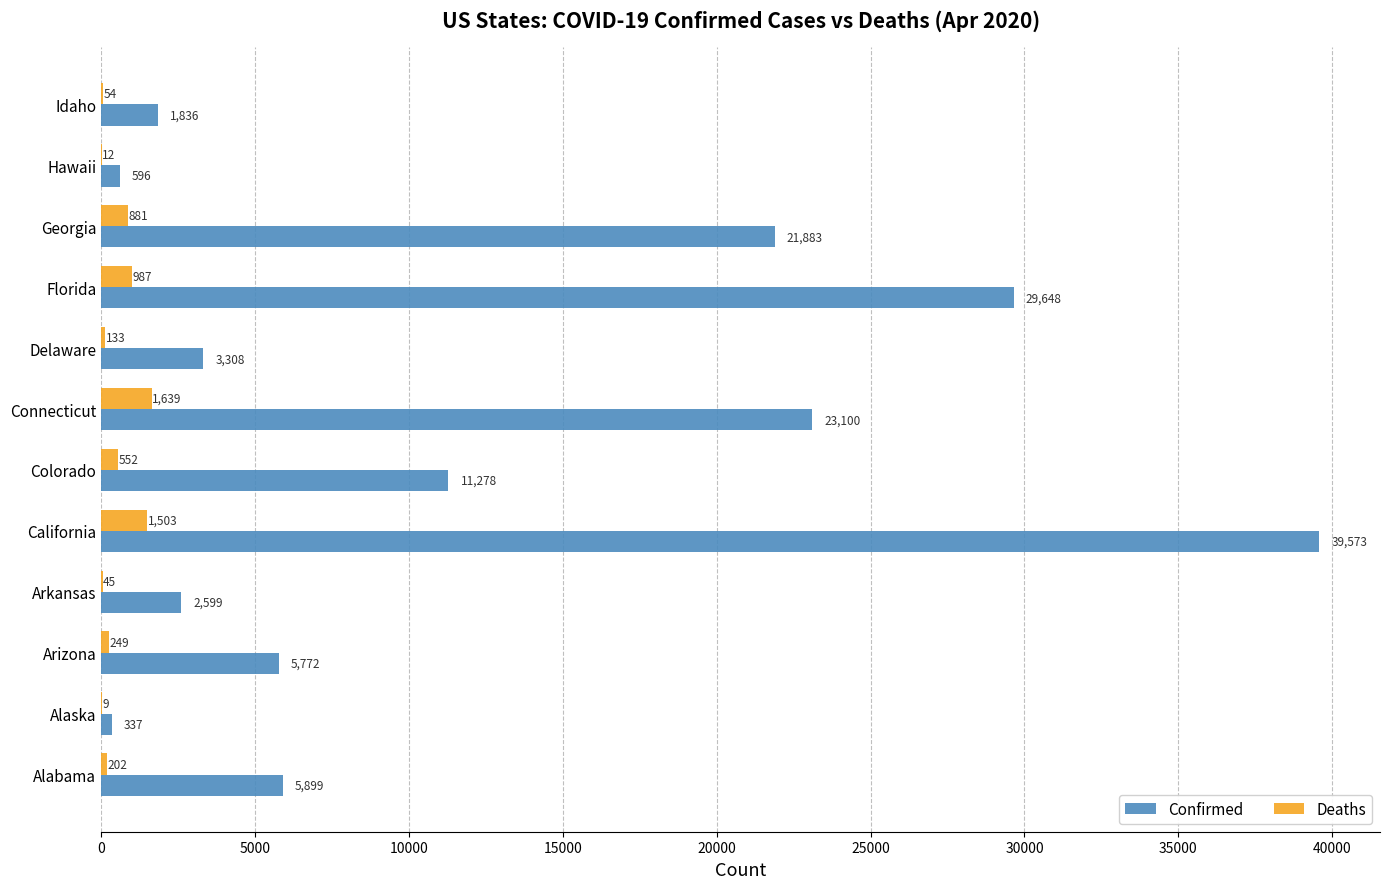

What is the sum of all Deaths values?

6266